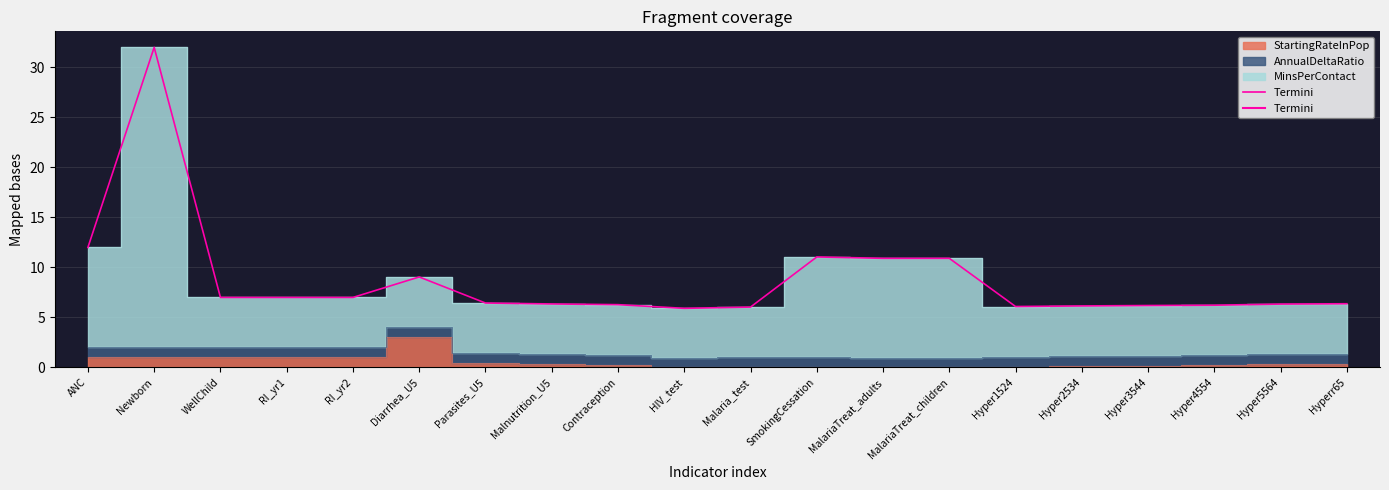

Reading left to right, transcribe all the data shown in this chart.

ANC=12.0	Newborn=32.0	WellChild=7.0	RI_yr1=7.0	RI_yr2=7.0	Diarrhea_U5=9.0	Parasites_U5=6.4	Malnutrition_U5=6.3	Contraception=6.3	HIV_test=5.9	Malaria_test=6.0	SmokingCessation=11.0	MalariaTreat_adults=10.9	MalariaTreat_children=10.9	Hyper1524=6.1	Hyper2534=6.2	Hyper3544=6.2	Hyper4554=6.2	Hyper5564=6.3	Hyperr65=6.4